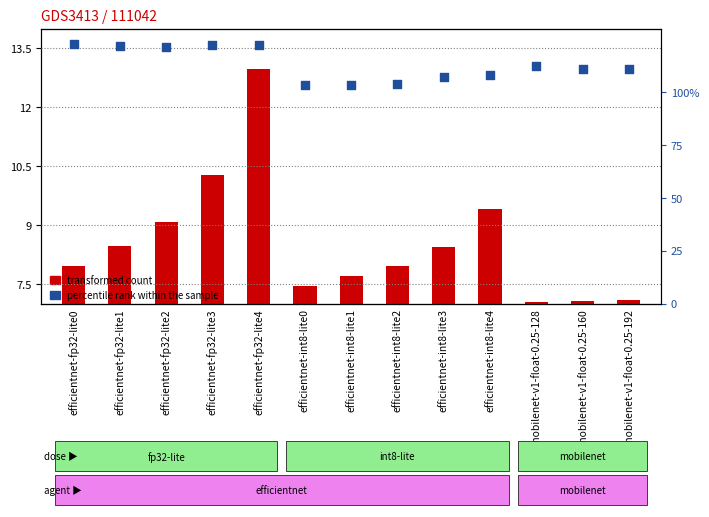

At how many categories does at least one series exceed 140?

1